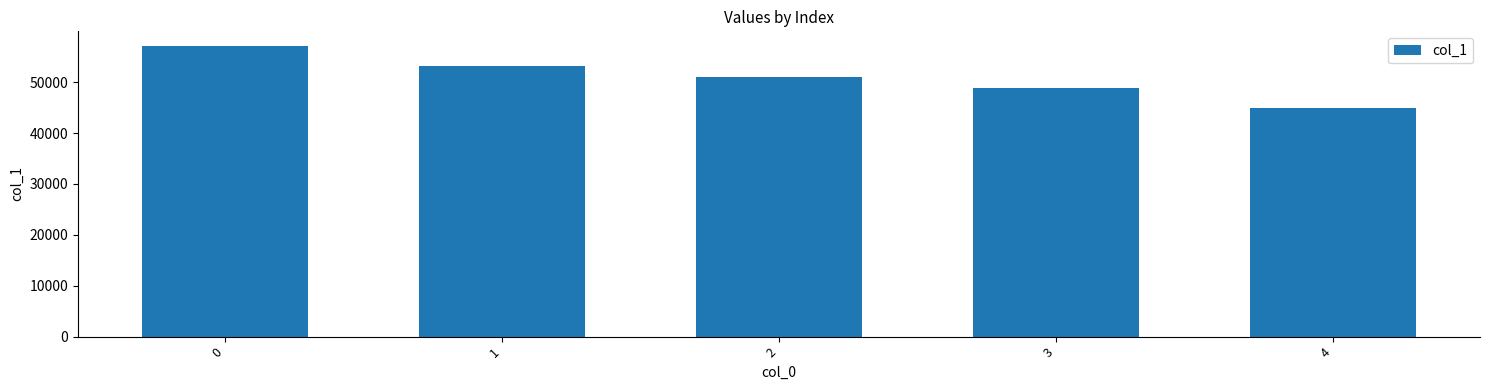

The chart shows a value of 48843 at 3. True or false?

True